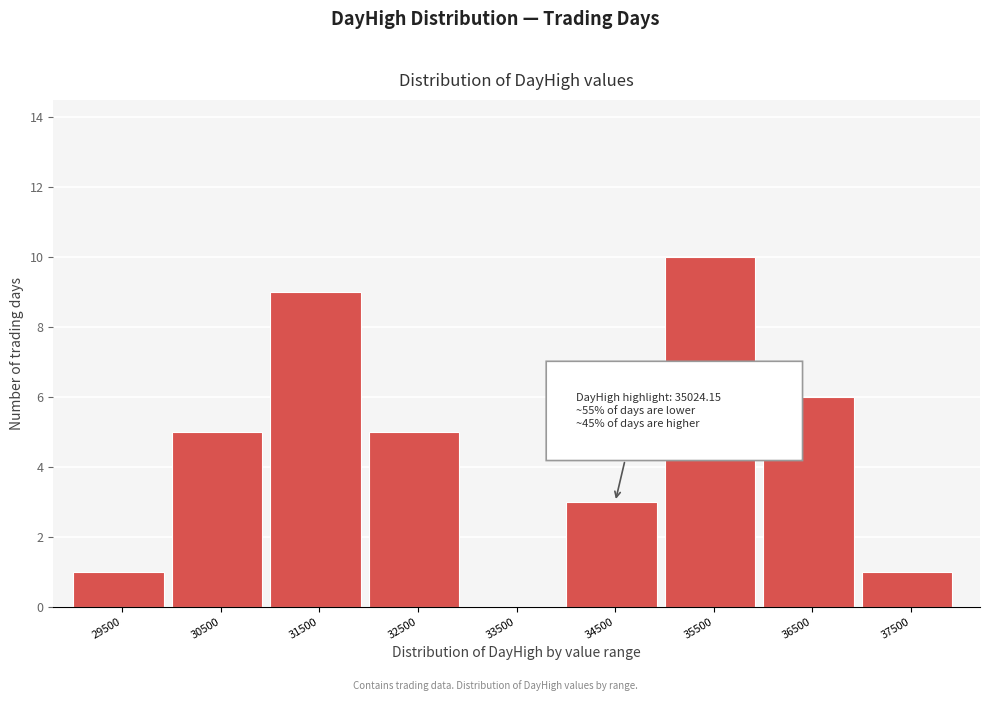

Reading left to right, extract all data points from this chart.

29500=1	30500=5	31500=9	32500=5	33500=0	34500=3	35500=10	36500=6	37500=1